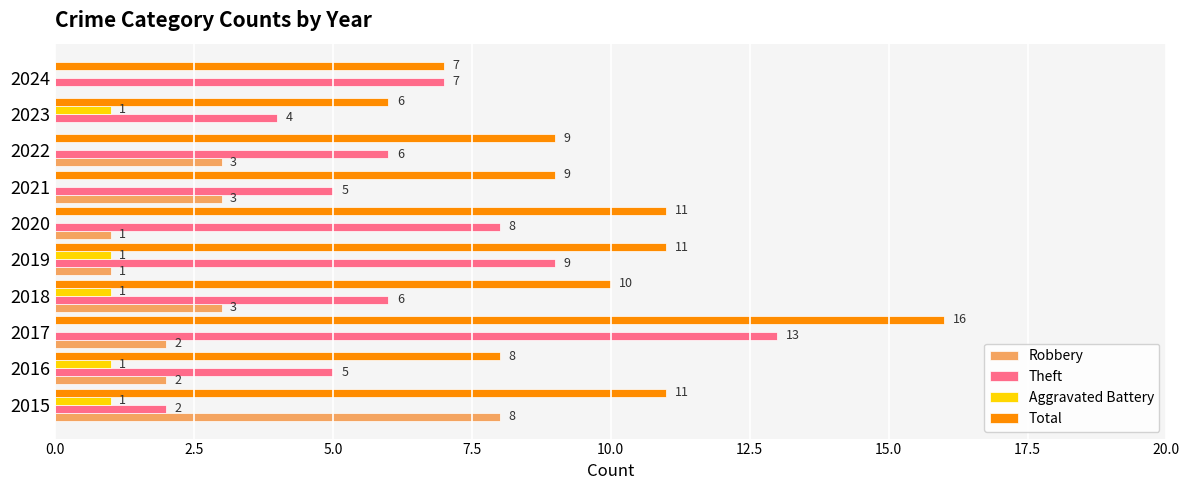

Is the value of Total at 2017 greater than the value of Aggravated Battery at 2024?

Yes